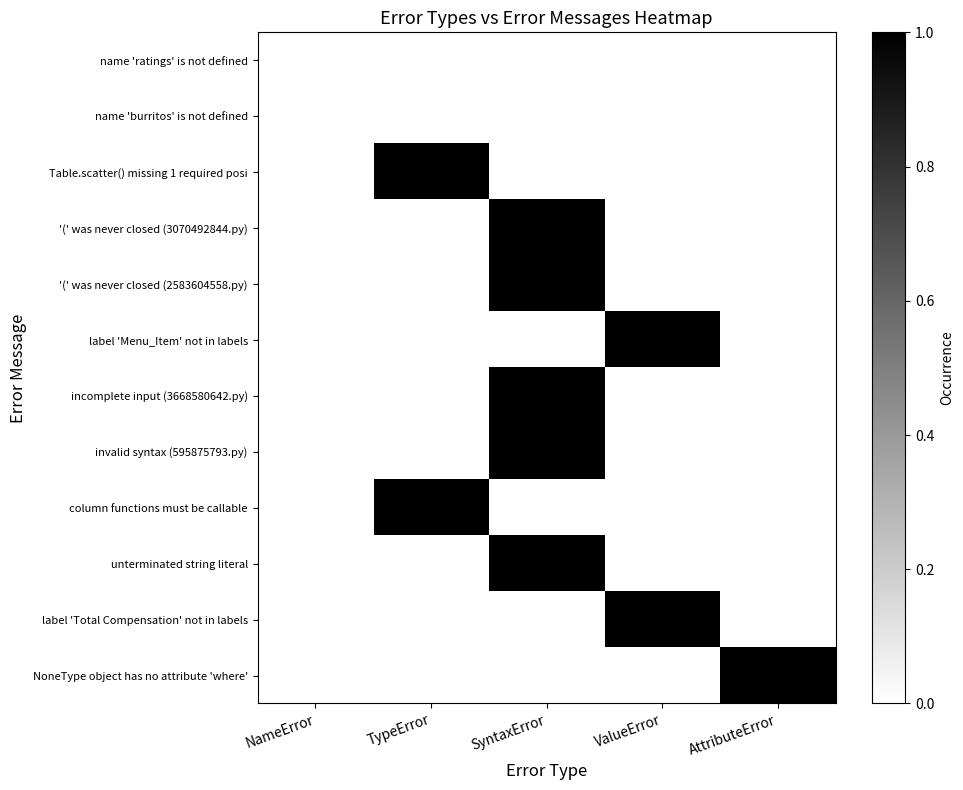

Rank the series by their maximum value, from highest to lowest.

Table.scatter() missing 1 required posi, '(' was never closed (3070492844.py), '(' was never closed (2583604558.py), label 'Menu_Item' not in labels, incomplete input (3668580642.py), invalid syntax (595875793.py), column functions must be callable, unterminated string literal, label 'Total Compensation' not in labels, NoneType object has no attribute 'where', name 'ratings' is not defined, name 'burritos' is not defined